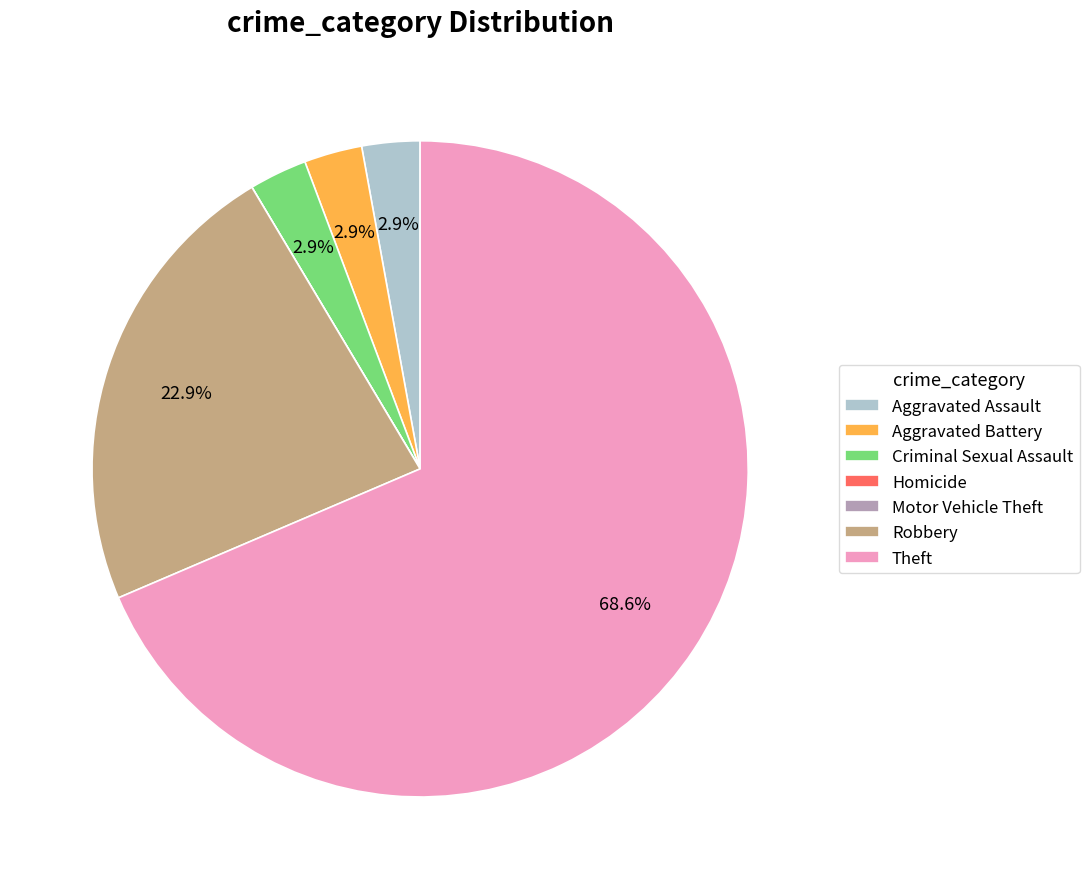

Do Criminal Sexual Assault and Aggravated Battery together represent more than half of the pie?

No